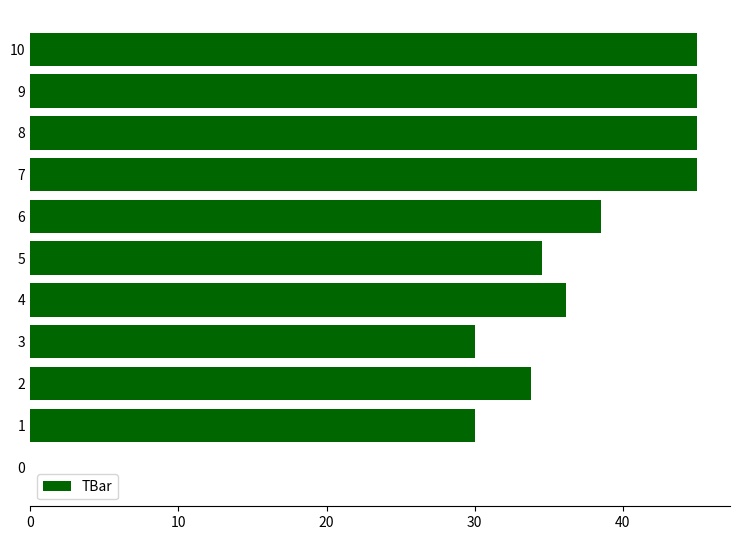

What is the sum of all values?

383.1